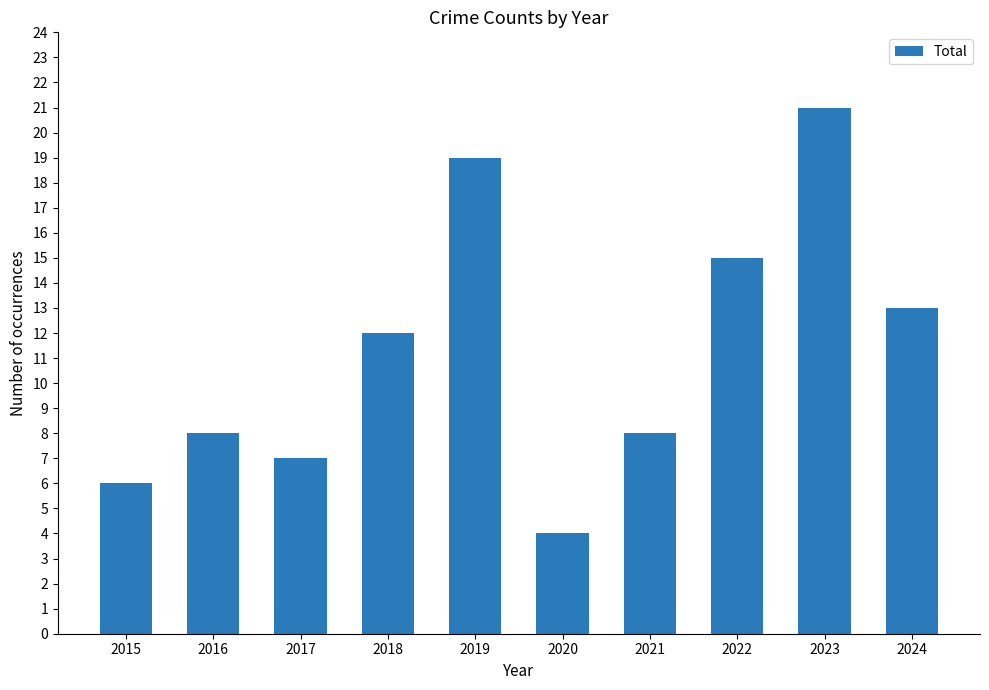

Reading left to right, what are all the values shown in this chart?

2015=6	2016=8	2017=7	2018=12	2019=19	2020=4	2021=8	2022=15	2023=21	2024=13